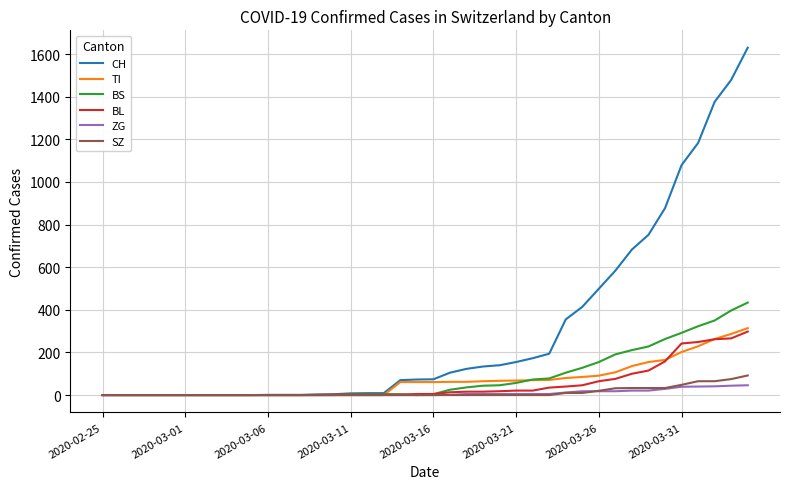

What is the maximum value for ZG?

46